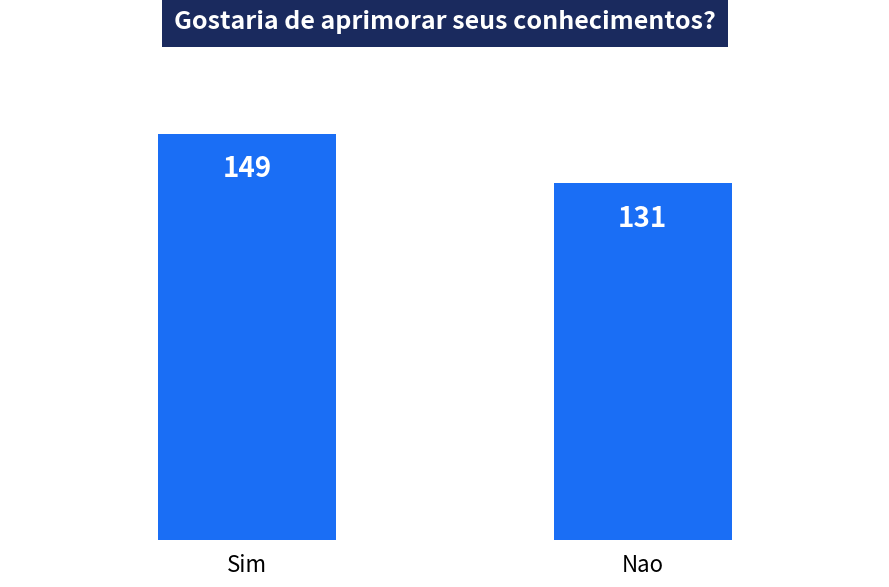

Reading left to right, transcribe all the data shown in this chart.

149	131